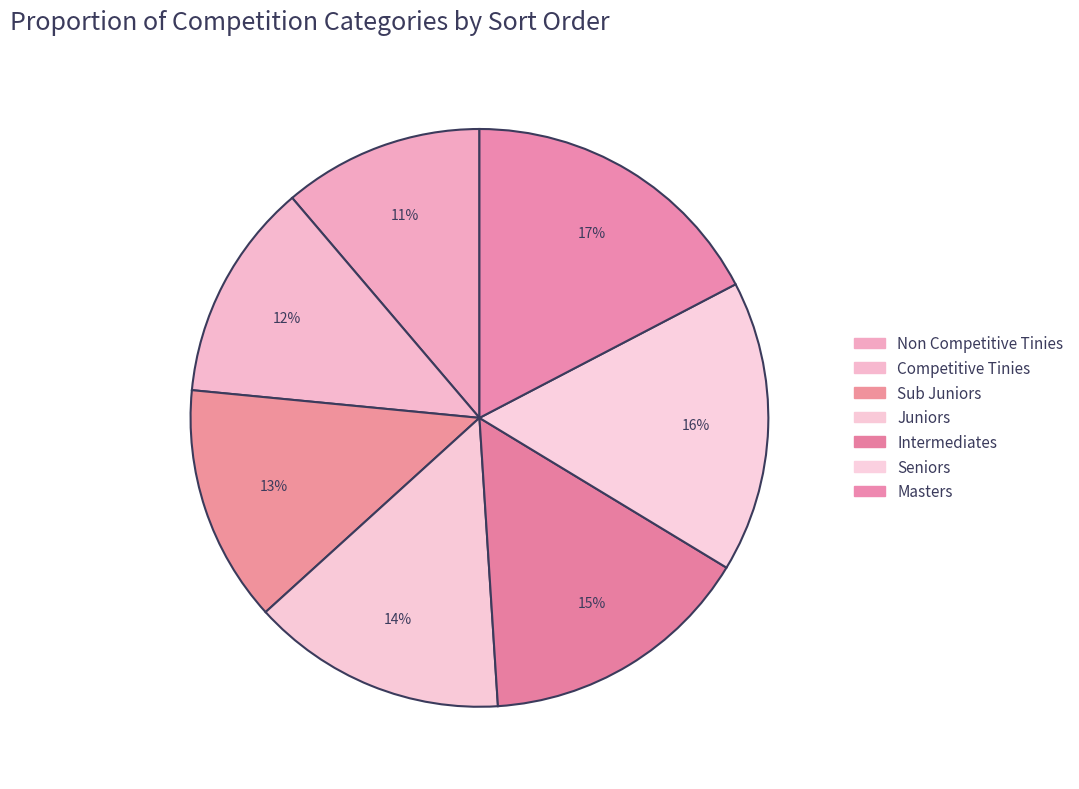

To the nearest percent, what percentage of the pie is Juniors?

14%